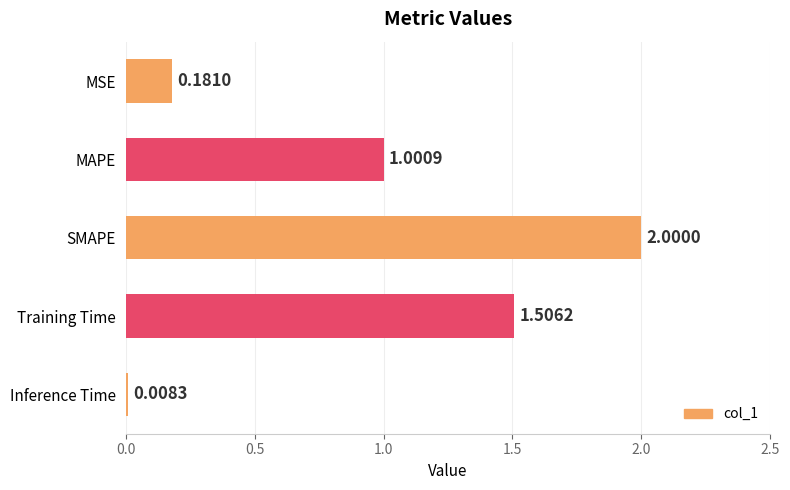

At which category does the chart reach its peak across all series?

SMAPE